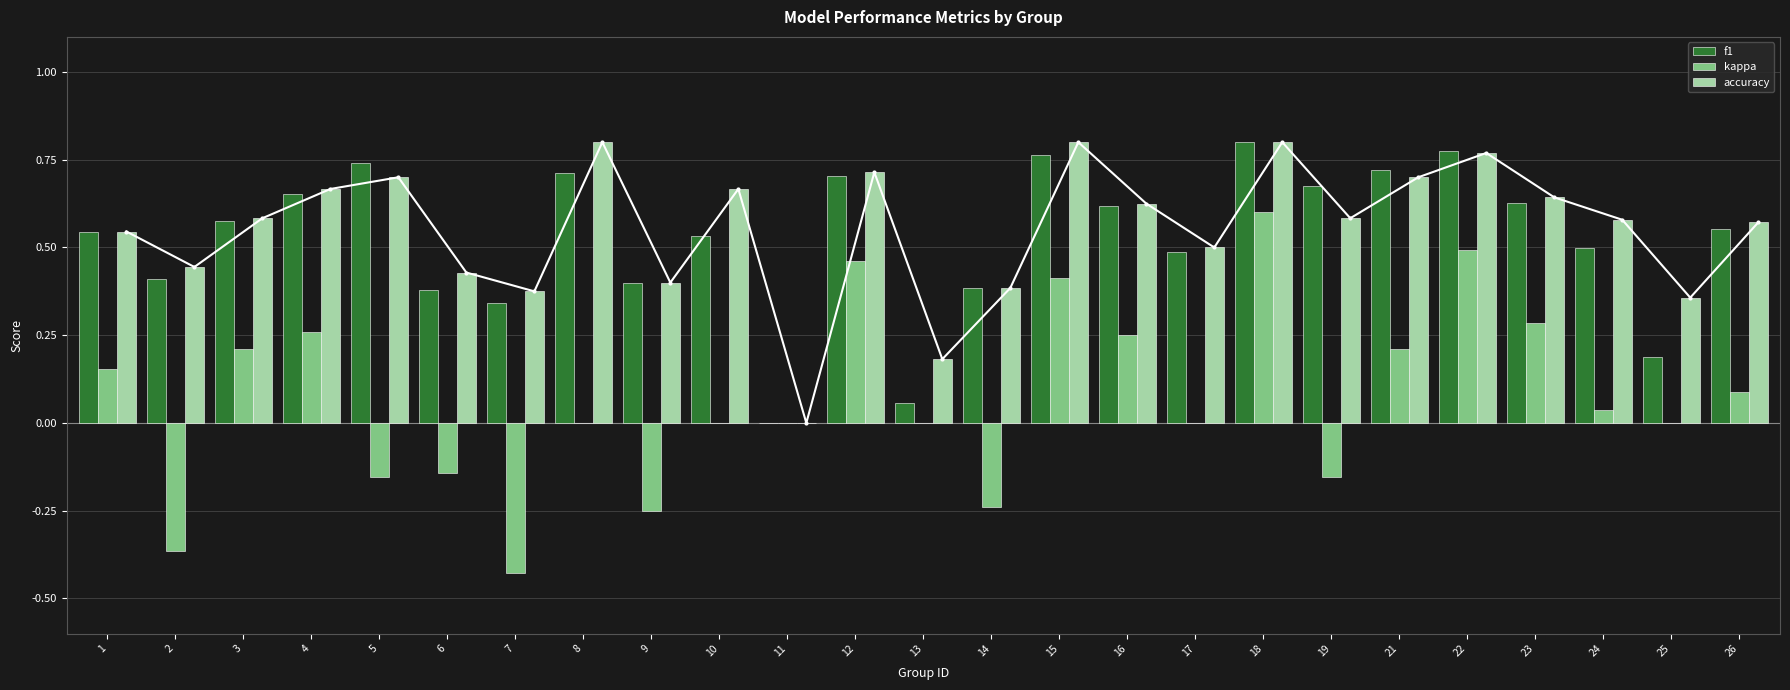

How many bars are there in total?

75